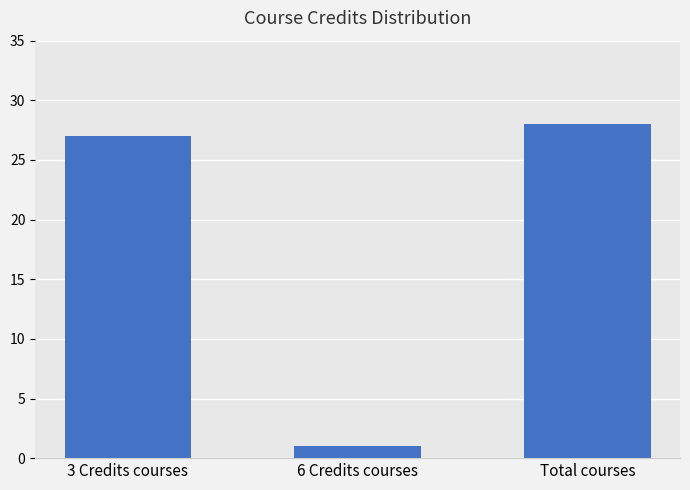

What is the label of the 1st bar from the left?

3 Credits courses